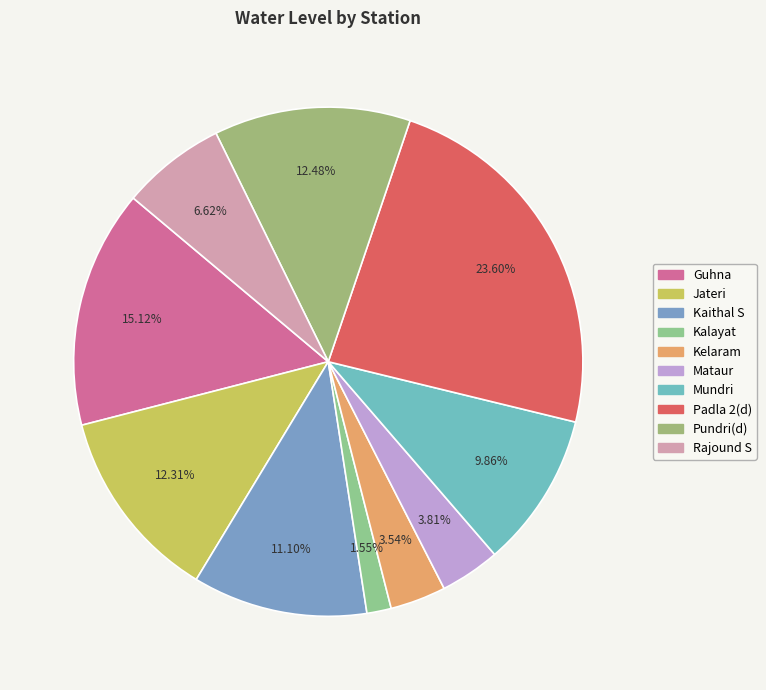

Count the number of slices in the pie.

10